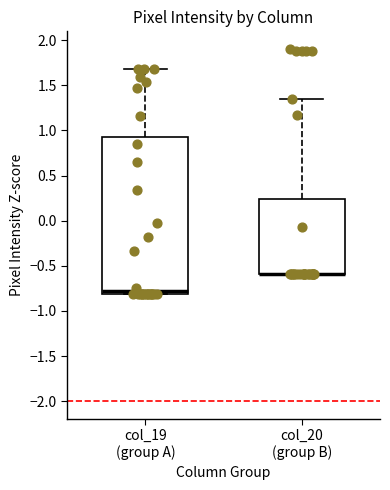

Reading left to right, read every box against the y-axis: the position of its median line, the range the box covers, and the ends of its whiskers. The values are not printed on the chart, so give them approximately, as read against the axis.

col_19 (group A): median -0.80 (just above the box's lower edge), box -0.80 to 0.95, whiskers -0.80 to 1.70
col_20 (group B): median -0.60 (drawn on the box's lower edge), box -0.60 to 0.25, whiskers -0.60 to 1.35